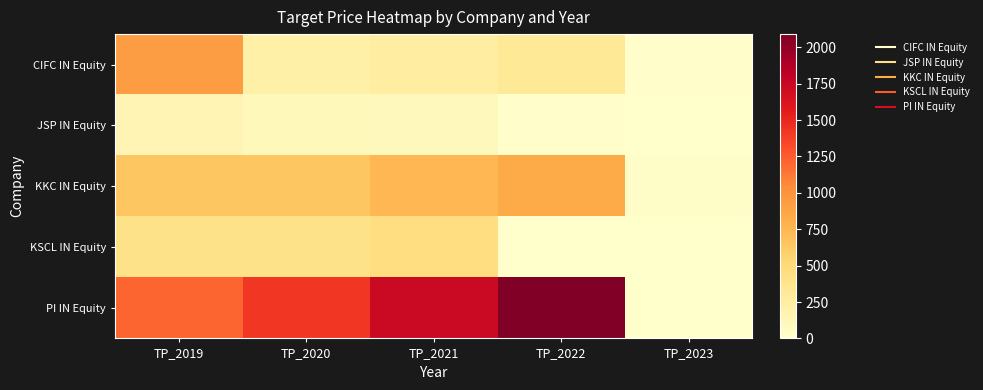

At TP_2022, list the series in order from largest to smallest.

PI IN Equity, KKC IN Equity, CIFC IN Equity, JSP IN Equity, KSCL IN Equity